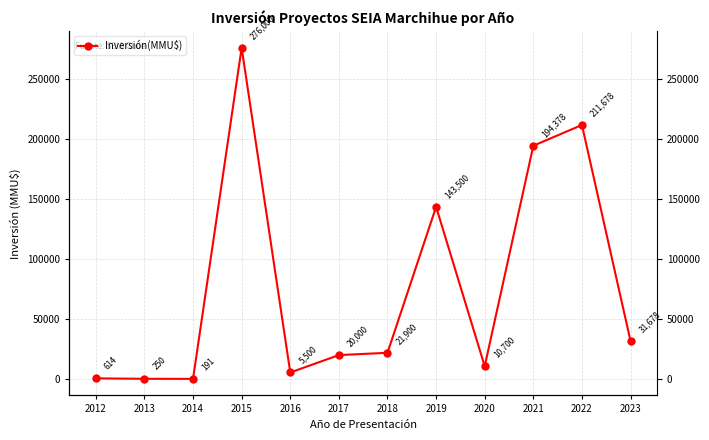

At which category does the chart reach its peak across all series?

2015